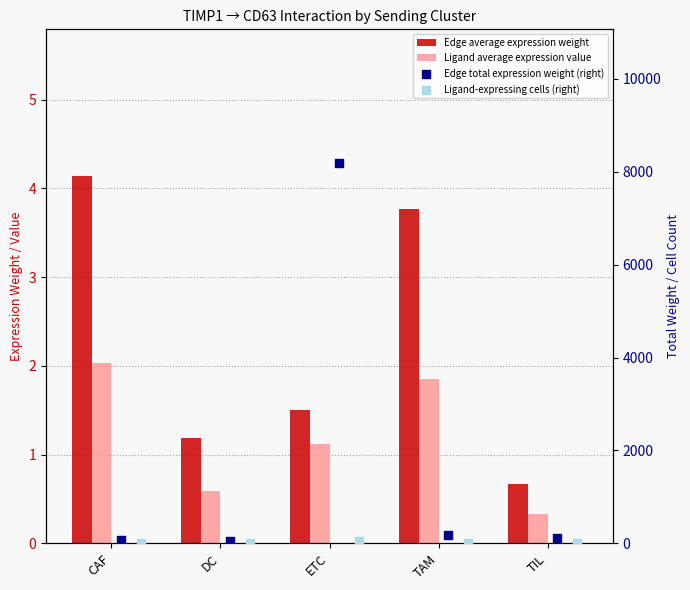

Which series contains the lowest Y value?

Ligand average expression value